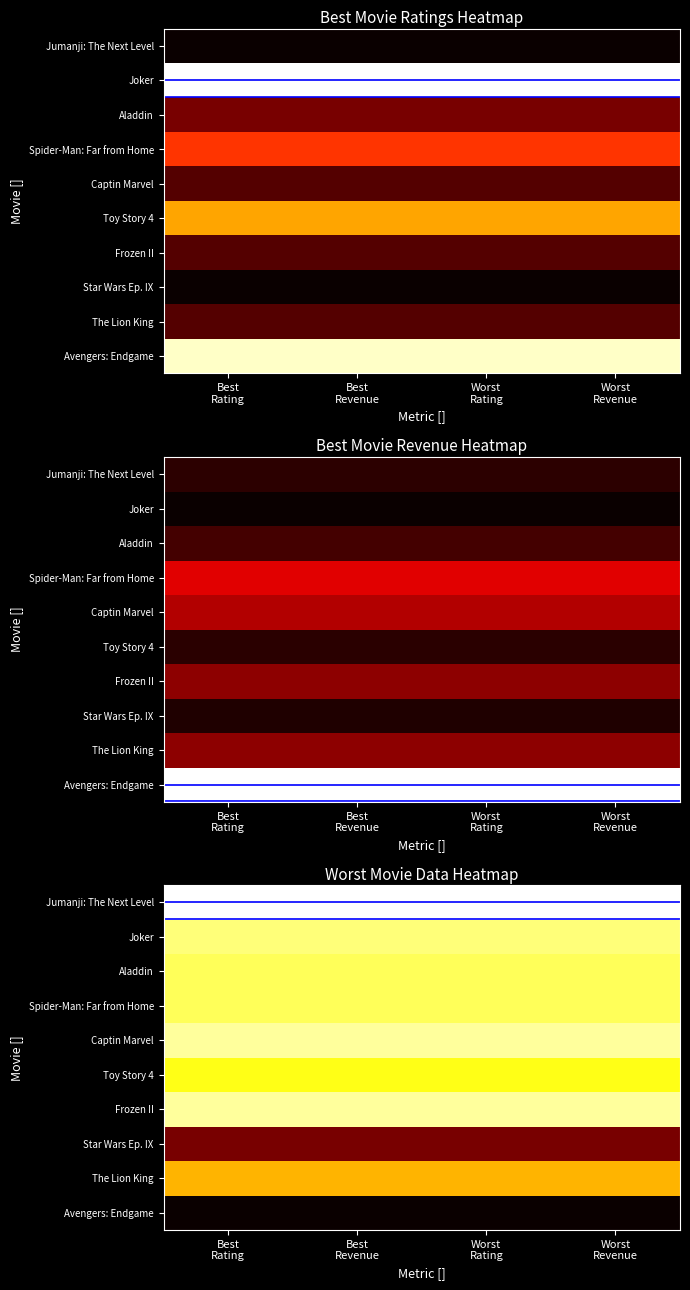

At which category is the sum across all series the highest?

Best
Rating